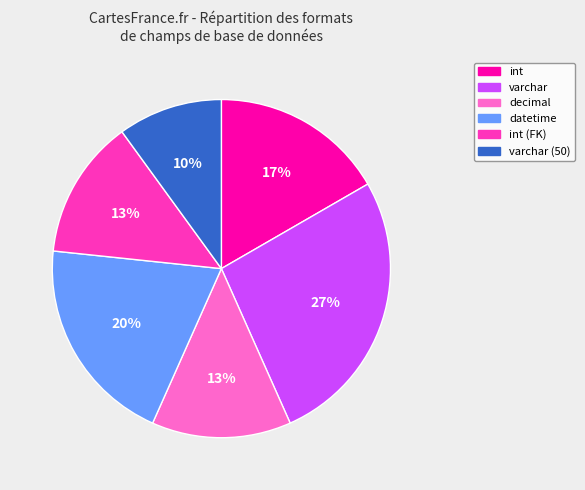

Is it true that varchar (50) is 10% of the pie?

True